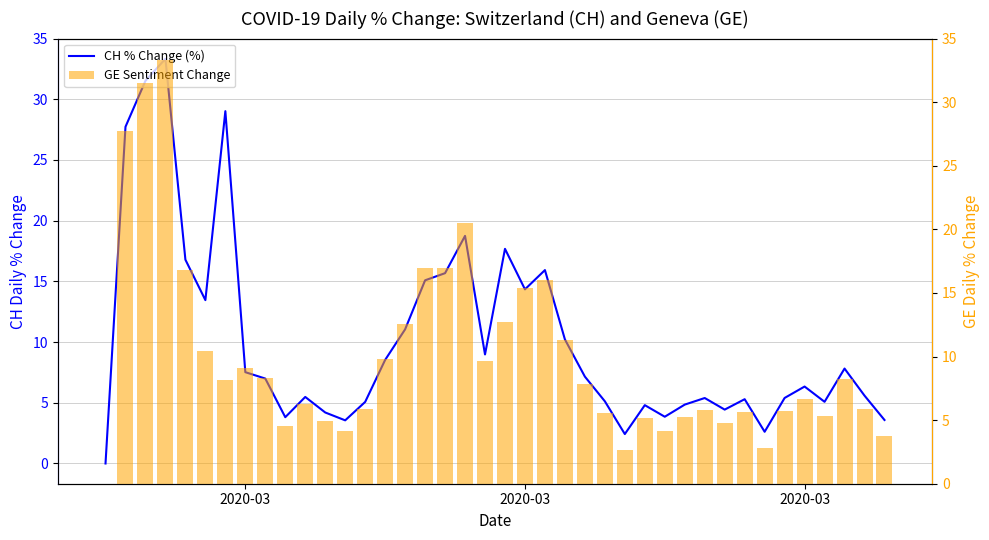

The value of CH % Change (%) at 16 is 21.5. True or false?

False